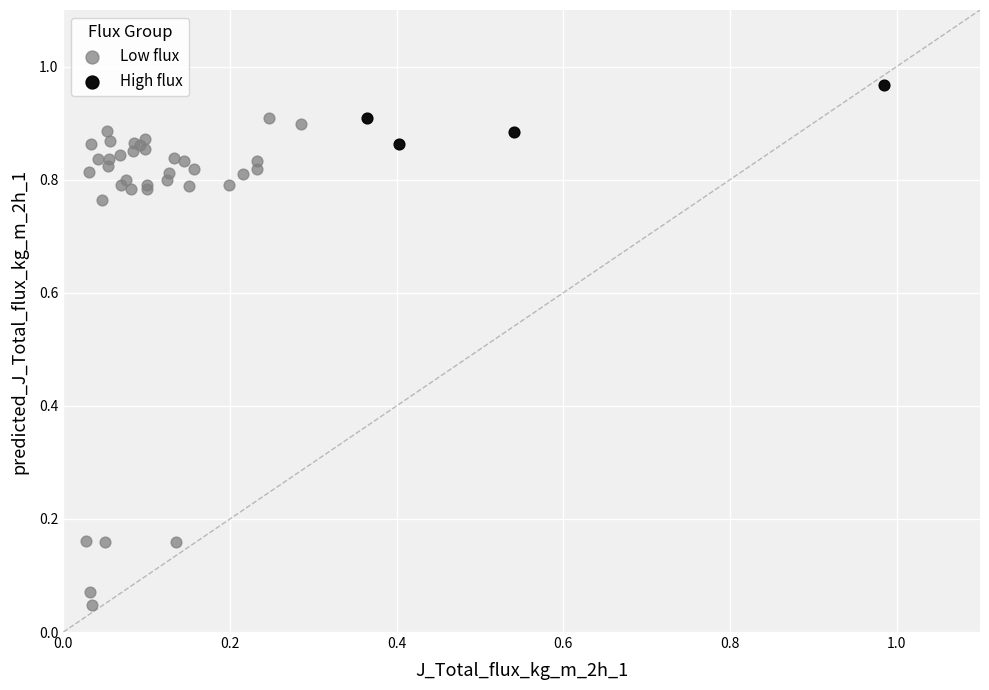

Which series has the widest spread of Y values?

Low flux